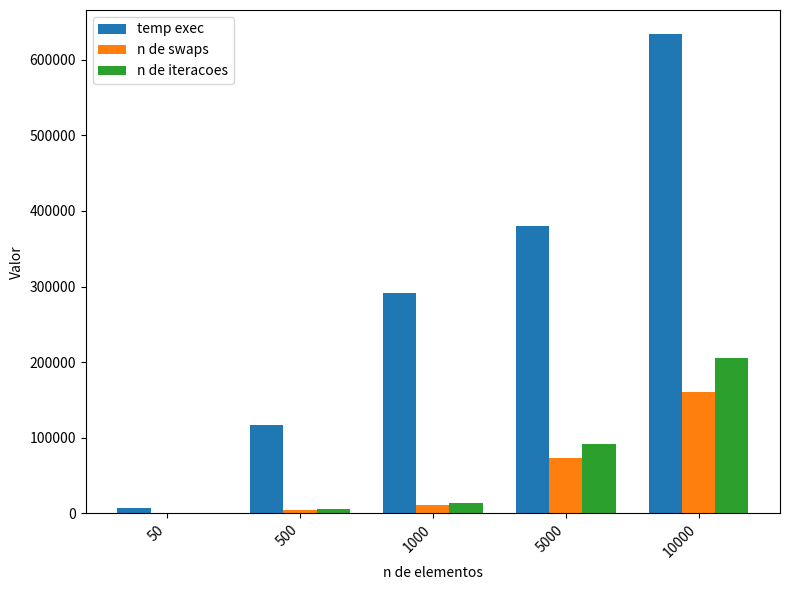

What is the highest value of the temp exec series?

633866